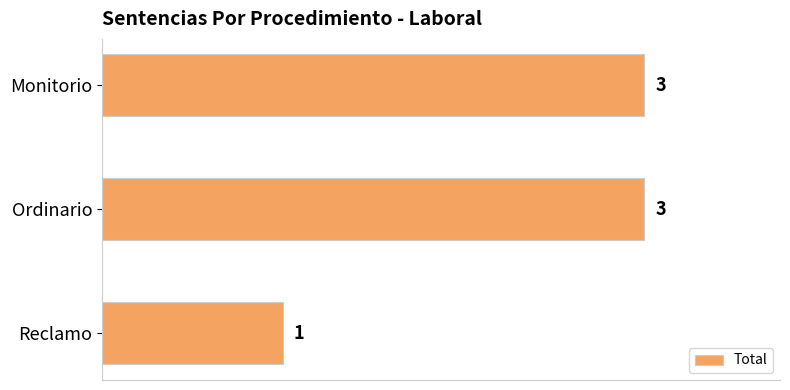

The value at Monitorio is 3. True or false?

True